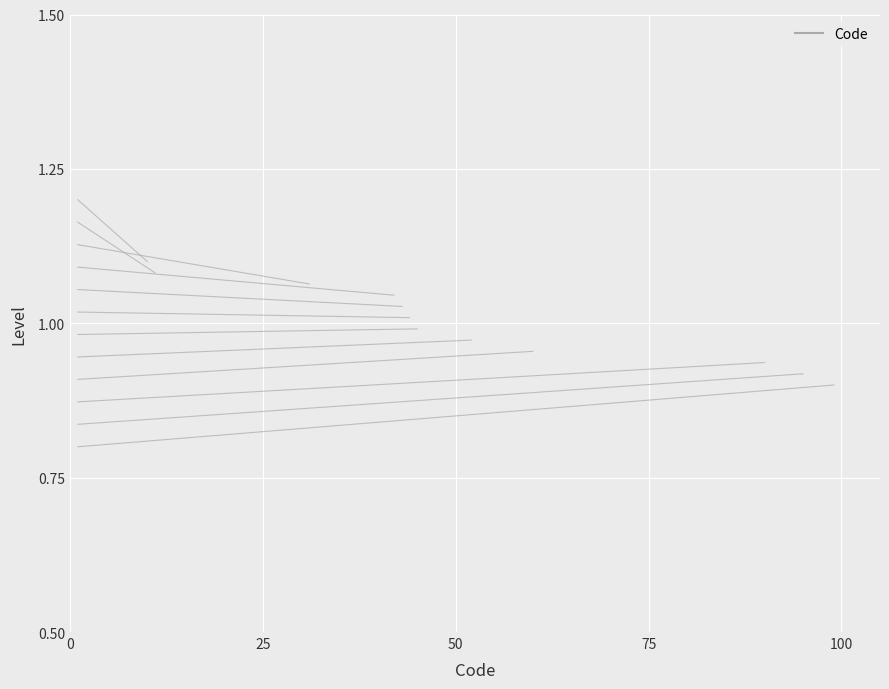

The chart shows a value of 1.2 at 0. True or false?

True